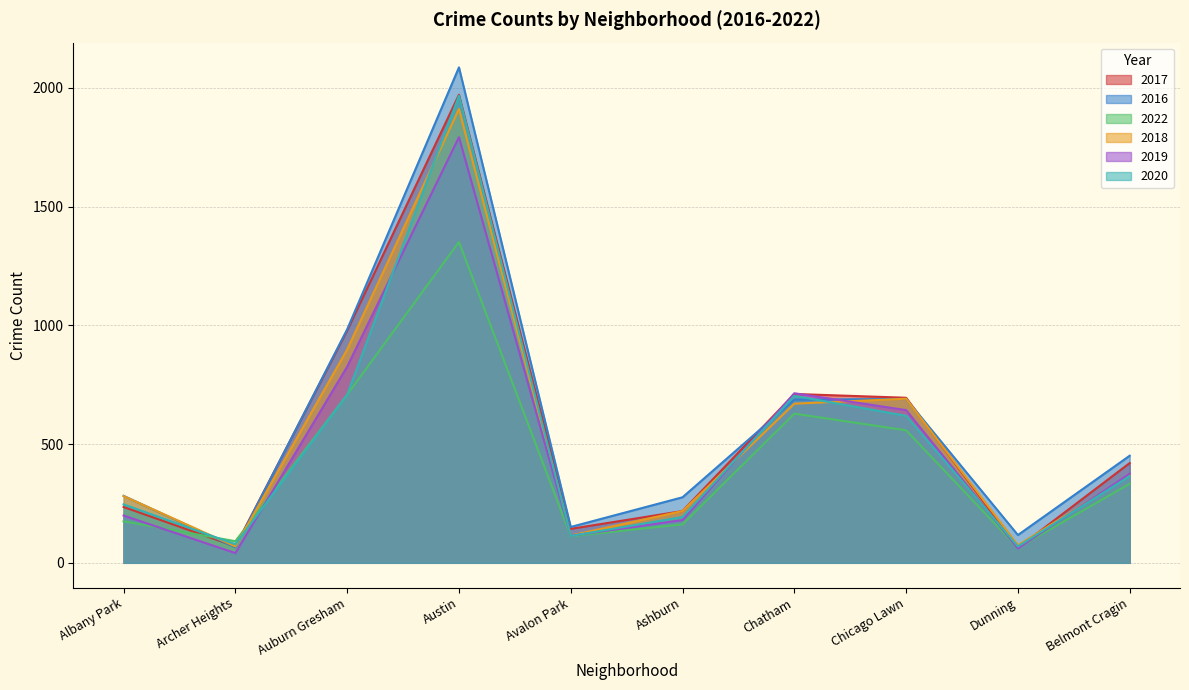

Reading left to right, transcribe all the data shown in this chart.

2017: Albany Park=235	Archer Heights=69	Auburn Gresham=978	Austin=1971	Avalon Park=143	Ashburn=218	Chatham=711	Chicago Lawn=695	Dunning=63	Belmont Cragin=420
2016: Albany Park=282	Archer Heights=65	Auburn Gresham=983	Austin=2086	Avalon Park=151	Ashburn=276	Chatham=687	Chicago Lawn=690	Dunning=117	Belmont Cragin=451
2022: Albany Park=175	Archer Heights=91	Auburn Gresham=708	Austin=1351	Avalon Park=112	Ashburn=162	Chatham=628	Chicago Lawn=558	Dunning=63	Belmont Cragin=333
2018: Albany Park=281	Archer Heights=69	Auburn Gresham=898	Austin=1911	Avalon Park=115	Ashburn=218	Chatham=670	Chicago Lawn=691	Dunning=74	Belmont Cragin=368
2019: Albany Park=199	Archer Heights=41	Auburn Gresham=826	Austin=1792	Avalon Park=114	Ashburn=180	Chatham=714	Chicago Lawn=643	Dunning=61	Belmont Cragin=375
2020: Albany Park=246	Archer Heights=78	Auburn Gresham=708	Austin=1967	Avalon Park=113	Ashburn=193	Chatham=703	Chicago Lawn=619	Dunning=69	Belmont Cragin=365